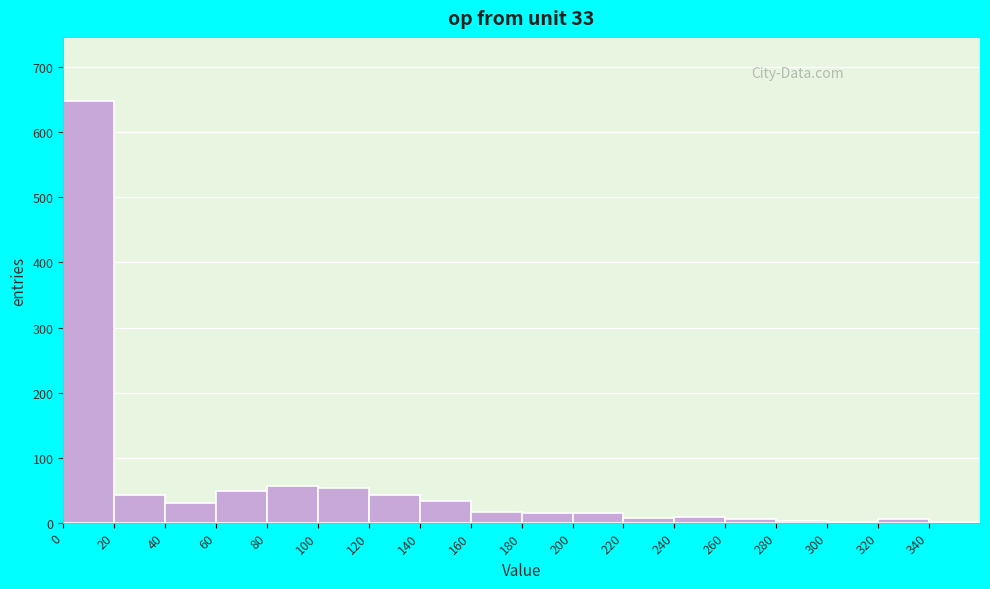

What is the height of the bar covering 80 to 100 on the x-axis? The values are not printed on the chart, so give them approximately, as read against the axis.

60